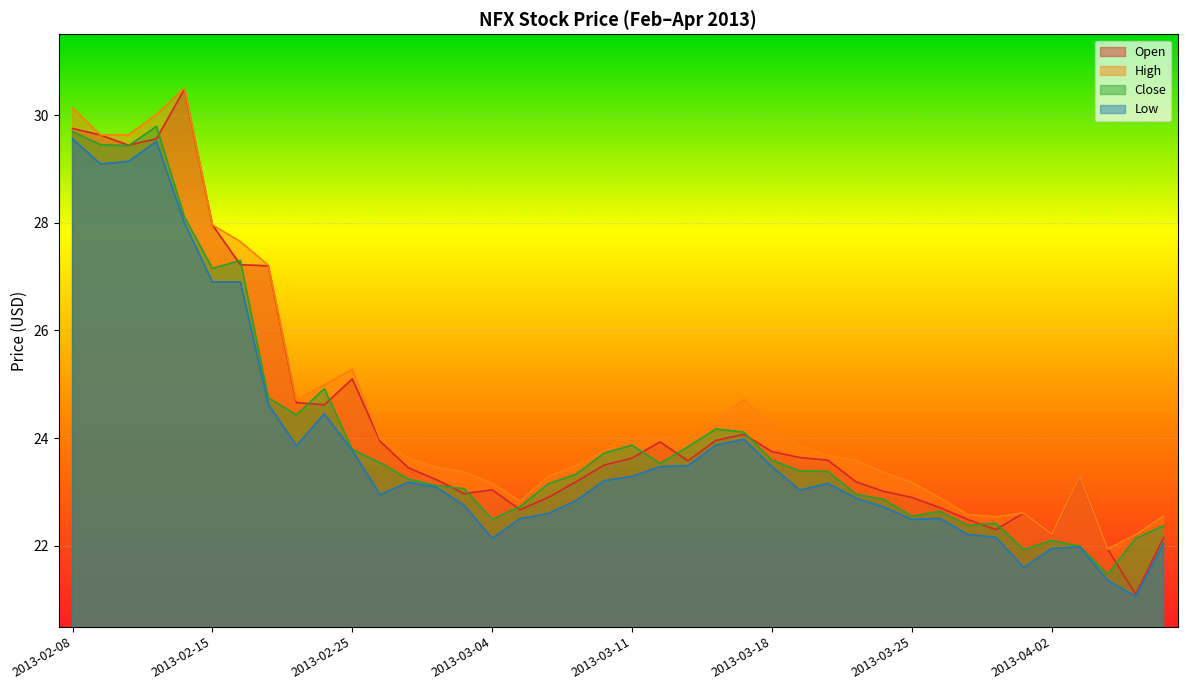

The value of close at 2013-02-12 is 29.4. True or false?

True